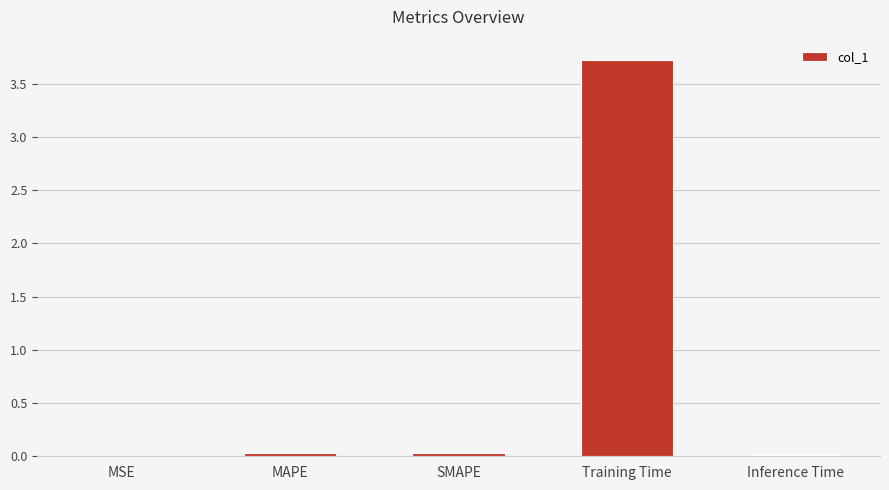

True or false: the data shows 0.0 at SMAPE.

True